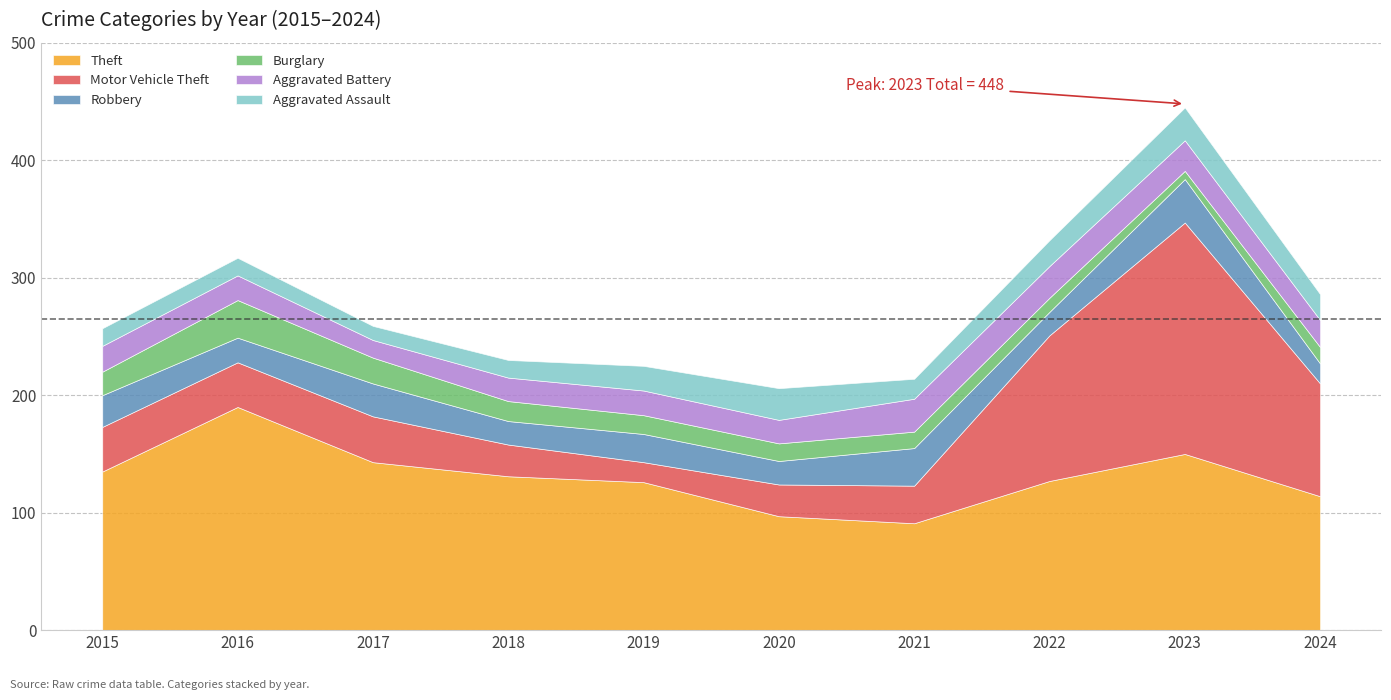

Is it true that Aggravated Assault equals 17 at 2021?

True